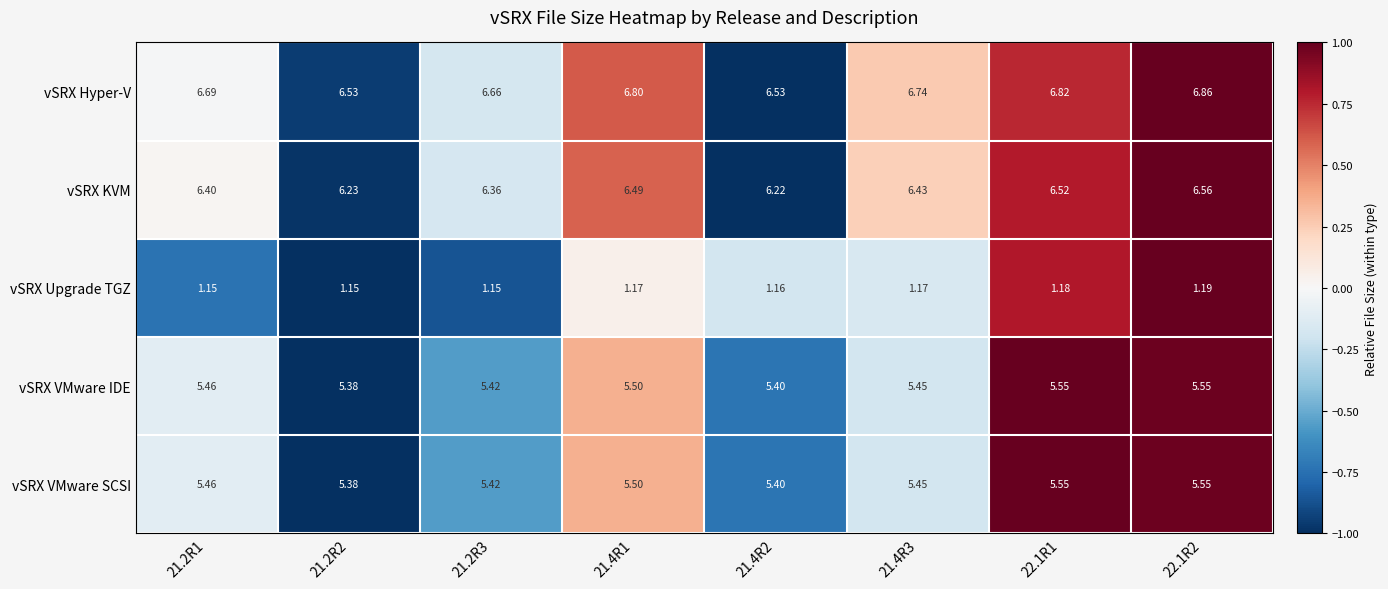

What is the difference between the highest and lowest values at 21.4R2?

5.4